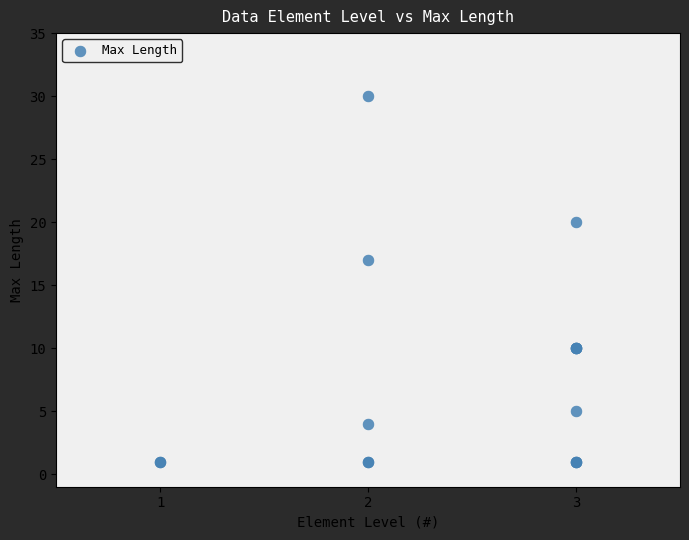

What Y value in the scatter plot is closest to 15?

17